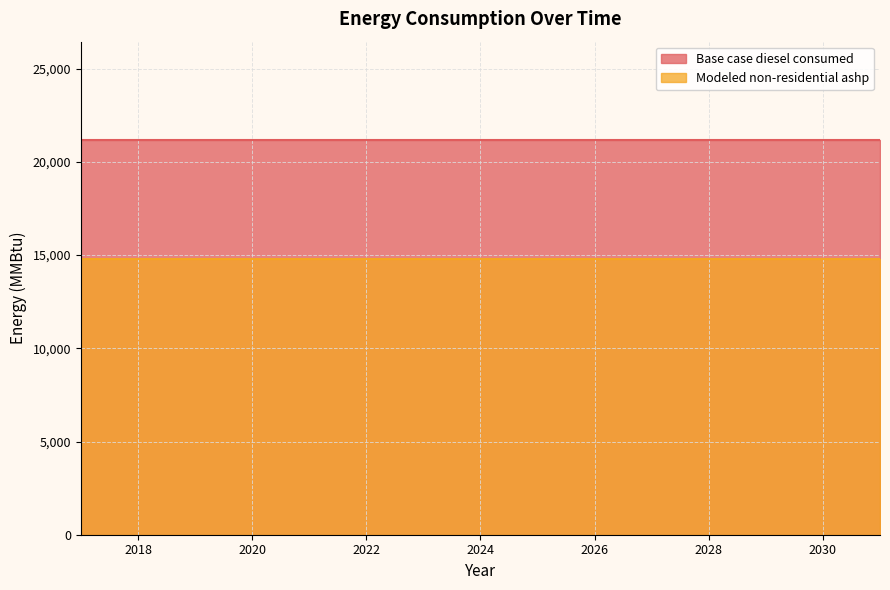

List the labels in order of Modeled non-residential ashp value, largest first.

2017, 2018, 2019, 2020, 2021, 2022, 2023, 2024, 2025, 2026, 2027, 2028, 2029, 2030, 2031